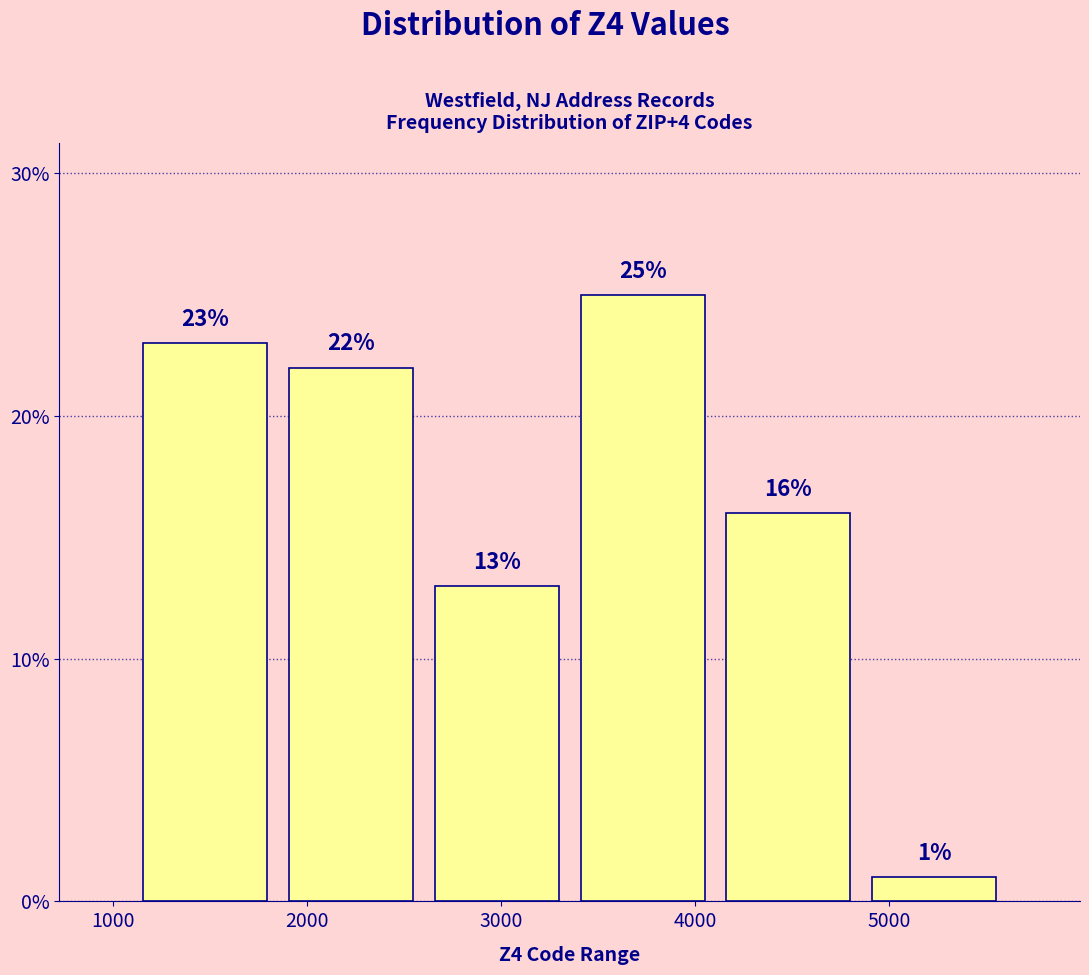

Which range on the x-axis has the tallest bar?

3400 to 4100